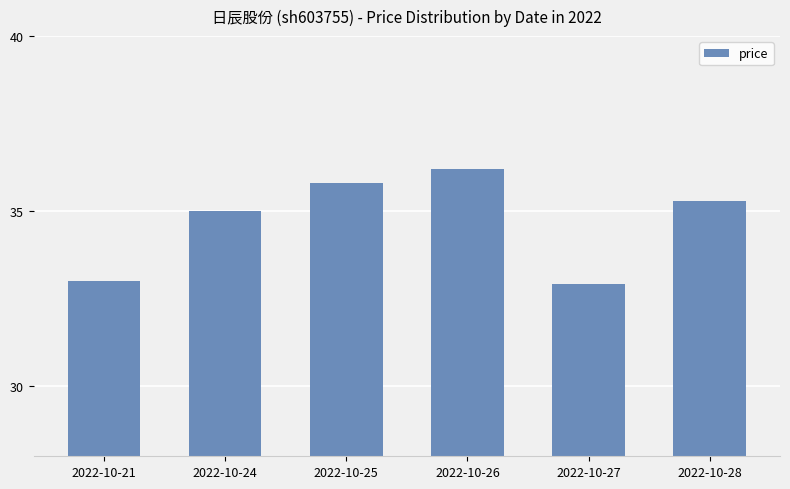

What is the greatest value displayed?

36.2